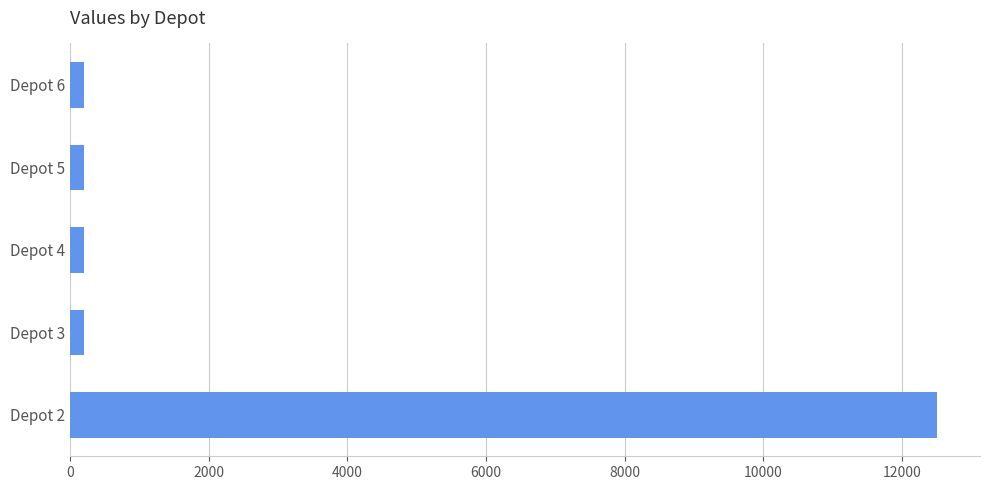

What is the average value?

2660